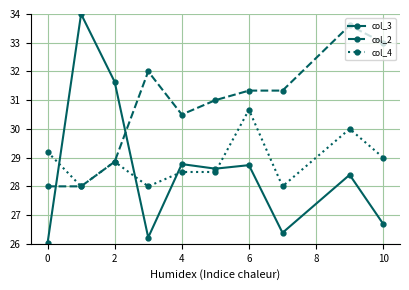

What is the highest value of the col_4 series?

30.7